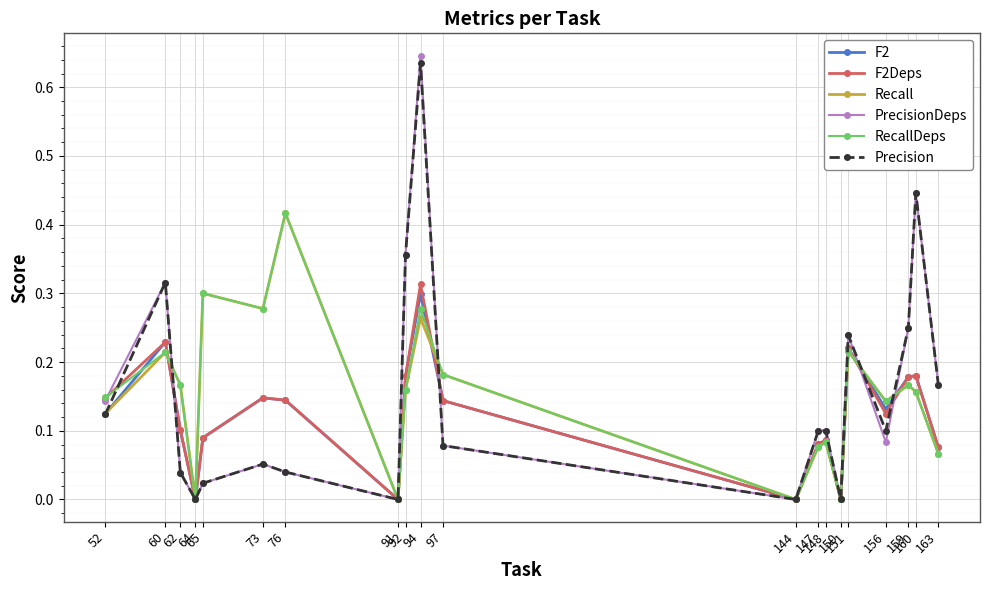

In RecallDeps, how many points are higher than both neighbors (excluding endpoints)?

7